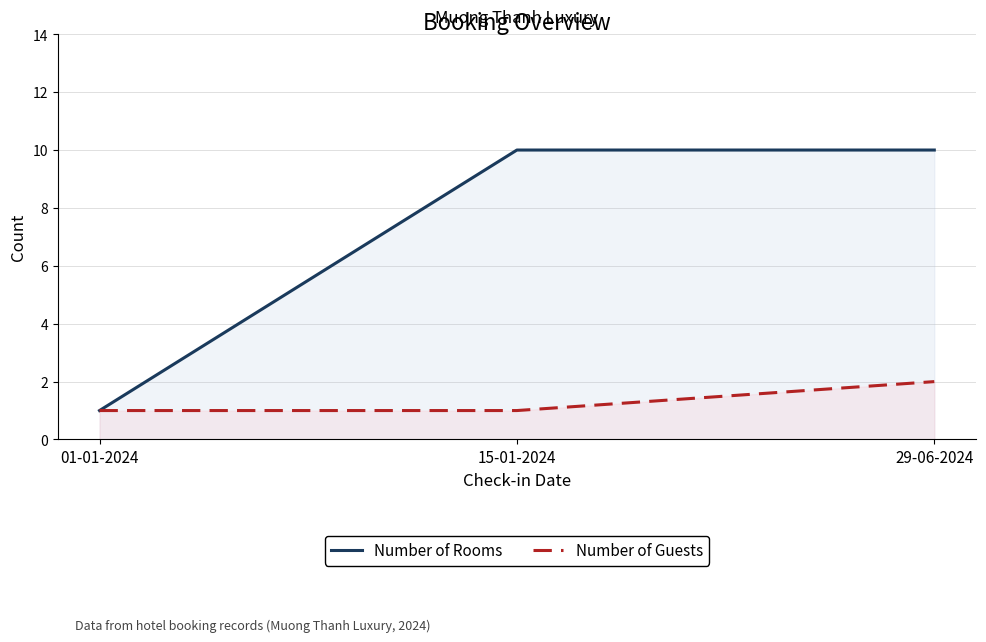

What is the difference between the maximum and minimum values in the Number of Rooms series?

9